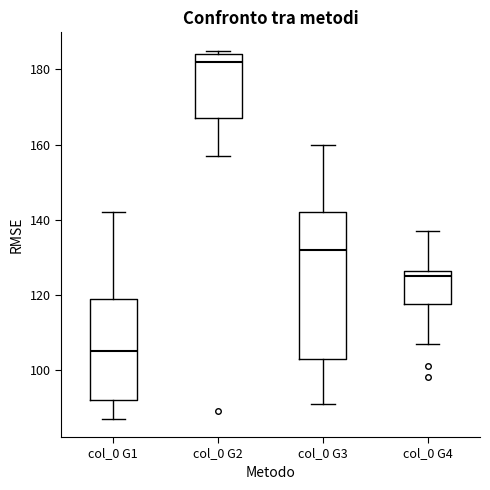

Which box's median line is the highest?

col_0 G2